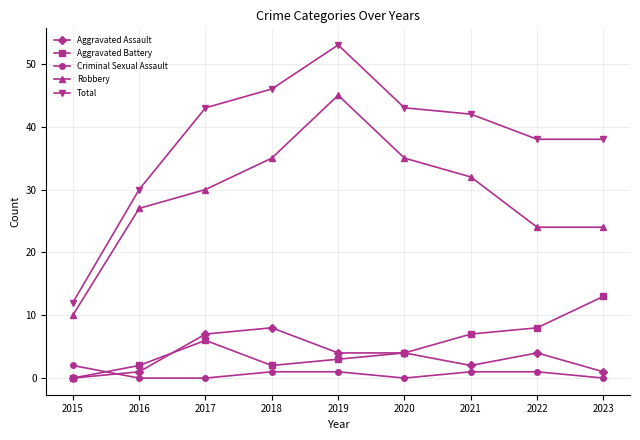

At which label is Aggravated Battery closest to 6?

2017